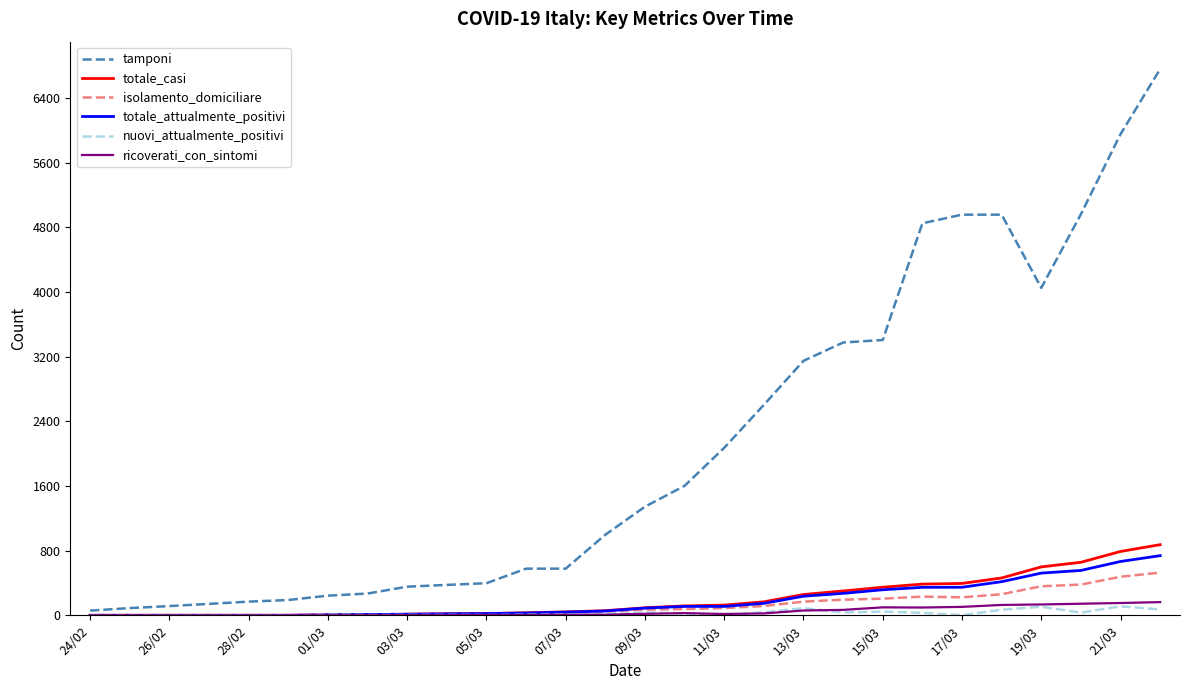

What is the greatest value displayed?

6761